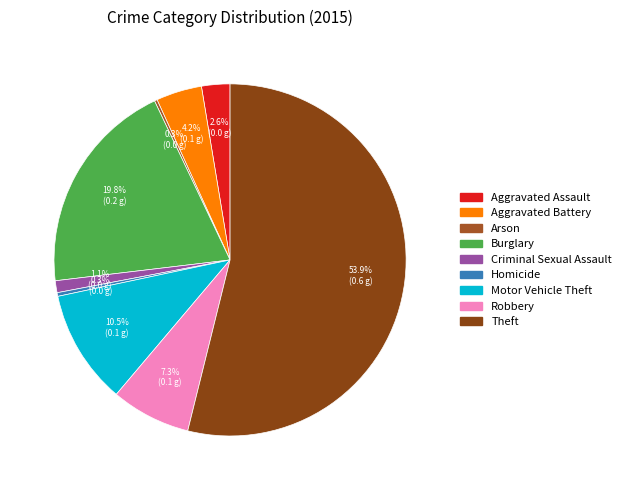

Does any single category account for the majority?

Yes